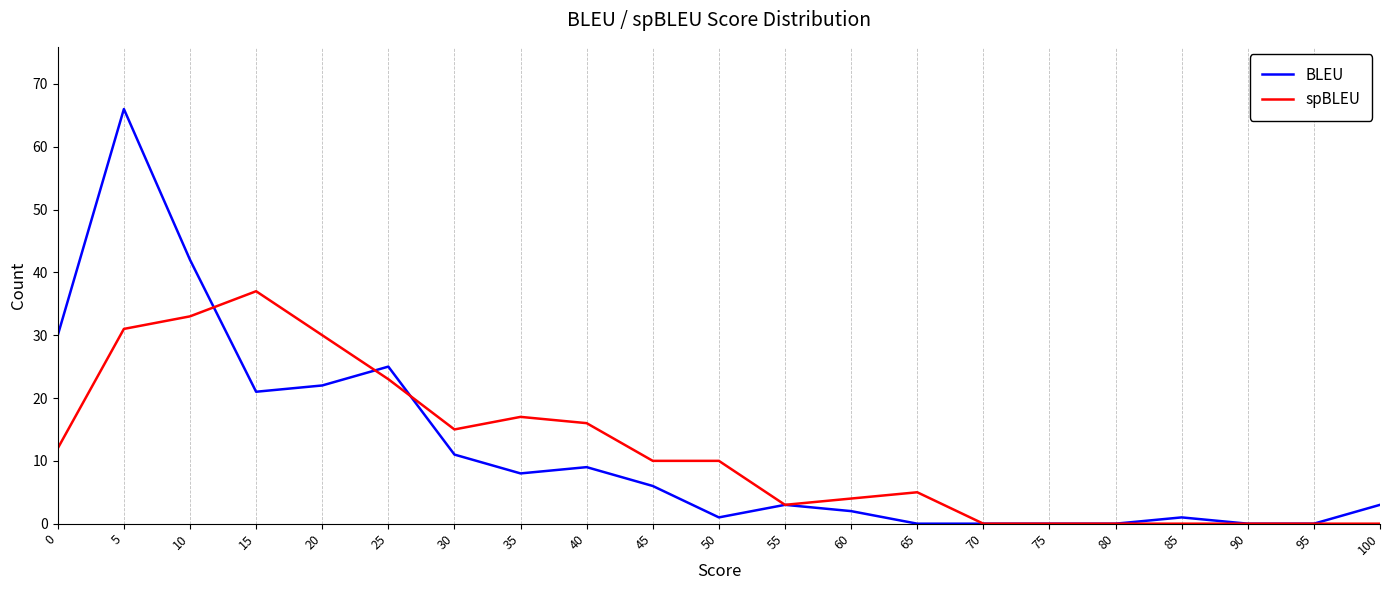

Which series changed the most between 25 and 90?

BLEU